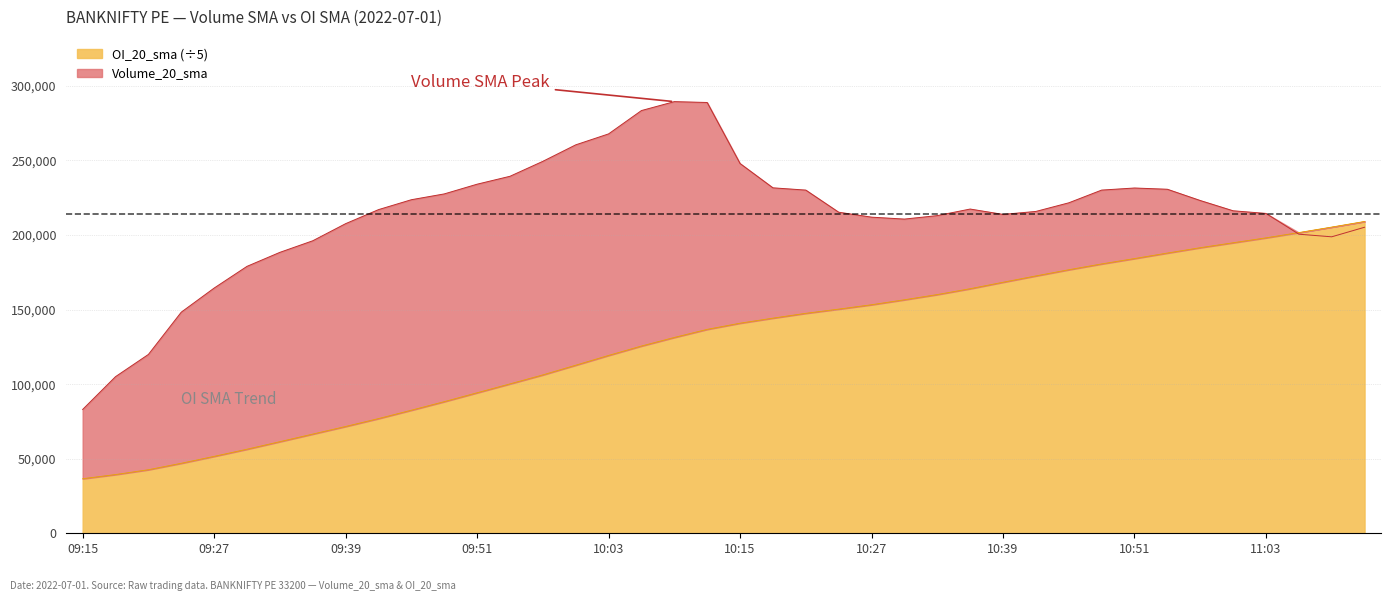

What is the spread (max minus min) of values at 09:15?

46442.8